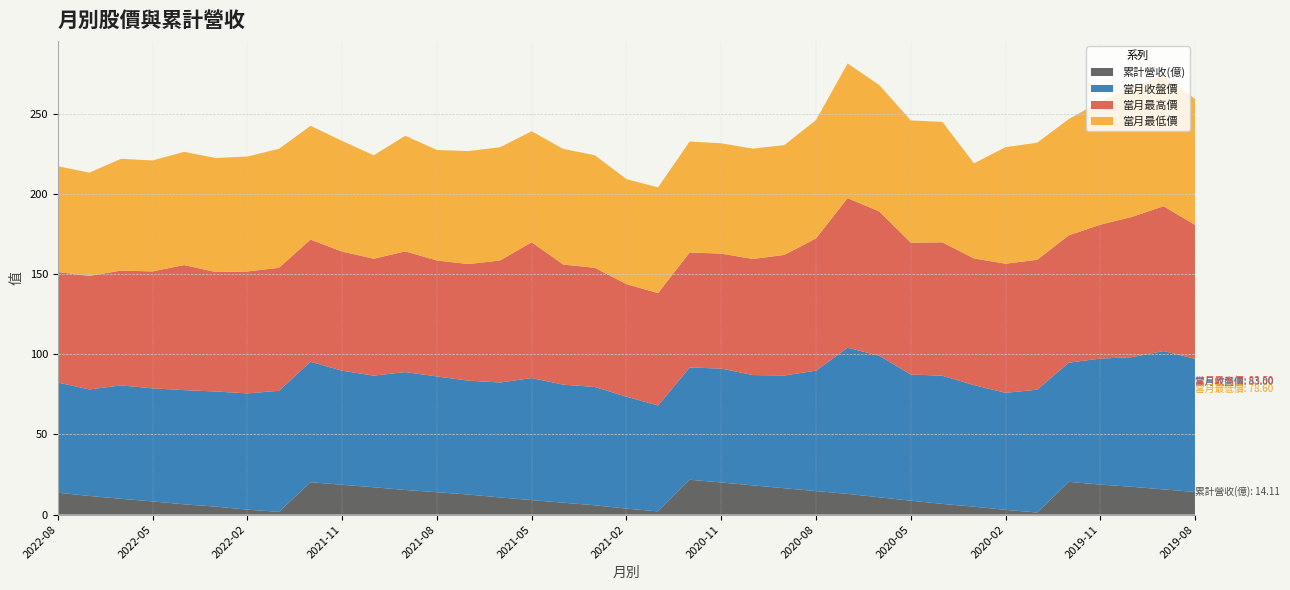

Reading left to right, transcribe all the data shown in this chart.

累計營收(億): 2022-08=13.6	2022-07=11.6	2022-06=9.8	2022-05=8.2	2022-04=6.4	2022-03=5.0	2022-02=3.1	2022-01=1.7	2021-12=20.2	2021-11=18.6	2021-10=17.0	2021-09=15.3	2021-08=13.9	2021-07=12.5	2021-06=10.7	2021-05=9.0	2021-04=7.4	2021-03=5.8	2021-02=3.7	2021-01=2.0	2020-12=21.7	2020-11=20.0	2020-10=18.2	2020-09=16.4	2020-08=14.6	2020-07=12.9	2020-06=10.8	2020-05=8.7	2020-04=6.7	2020-03=4.9	2020-02=2.9	2020-01=1.3	2019-12=20.4	2019-11=18.7	2019-10=17.3	2019-09=15.7	2019-08=14.1
當月收盤價: 2022-08=68.7	2022-07=66.4	2022-06=70.7	2022-05=70.5	2022-04=71.2	2022-03=71.8	2022-02=72.5	2022-01=75.5	2021-12=75.1	2021-11=71.1	2021-10=69.6	2021-09=73.5	2021-08=72.2	2021-07=71.0	2021-06=71.7	2021-05=76.1	2021-04=73.6	2021-03=73.8	2021-02=69.8	2021-01=66.0	2020-12=70.0	2020-11=71.0	2020-10=68.8	2020-09=70.3	2020-08=75.1	2020-07=91.1	2020-06=88.3	2020-05=78.7	2020-04=79.9	2020-03=75.8	2020-02=73.0	2020-01=76.6	2019-12=74.3	2019-11=78.6	2019-10=80.8	2019-09=86.3	2019-08=83.0
當月最高價: 2022-08=68.9	2022-07=70.8	2022-06=71.6	2022-05=72.9	2022-04=78.0	2022-03=74.5	2022-02=76.0	2022-01=76.7	2021-12=76.2	2021-11=74.3	2021-10=72.9	2021-09=75.3	2021-08=72.3	2021-07=72.7	2021-06=76.1	2021-05=84.7	2021-04=74.9	2021-03=74.3	2021-02=70.2	2021-01=70.1	2020-12=71.7	2020-11=71.7	2020-10=72.4	2020-09=75.2	2020-08=82.5	2020-07=93.3	2020-06=90.0	2020-05=82.2	2020-04=83.2	2020-03=79.0	2020-02=80.5	2020-01=81.0	2019-12=79.4	2019-11=83.5	2019-10=87.5	2019-09=90.3	2019-08=83.5
當月最低價: 2022-08=66.0	2022-07=64.4	2022-06=69.7	2022-05=69.2	2022-04=70.6	2022-03=71.1	2022-02=71.7	2022-01=74.2	2021-12=70.9	2021-11=69.0	2021-10=64.5	2021-09=72.1	2021-08=68.9	2021-07=70.5	2021-06=70.6	2021-05=69.2	2021-04=72.1	2021-03=70.2	2021-02=65.5	2021-01=65.9	2020-12=69.2	2020-11=68.8	2020-10=68.8	2020-09=68.5	2020-08=73.8	2020-07=84.0	2020-06=78.8	2020-05=76.2	2020-04=75.1	2020-03=59.3	2020-02=72.7	2020-01=73.0	2019-12=72.5	2019-11=76.8	2019-10=80.7	2019-09=81.3	2019-08=78.6